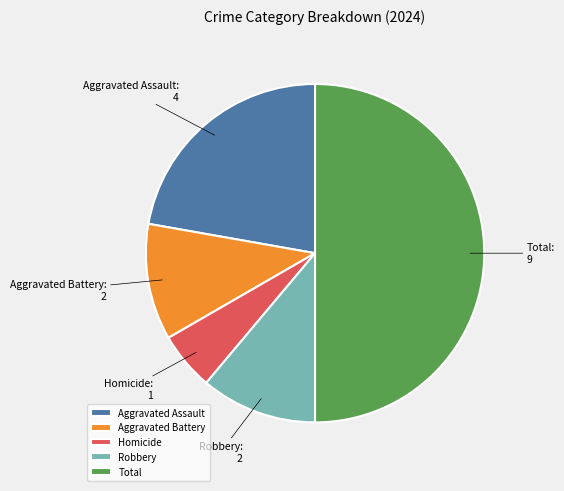

Between Aggravated Assault and Aggravated Battery, which is larger?

Aggravated Assault